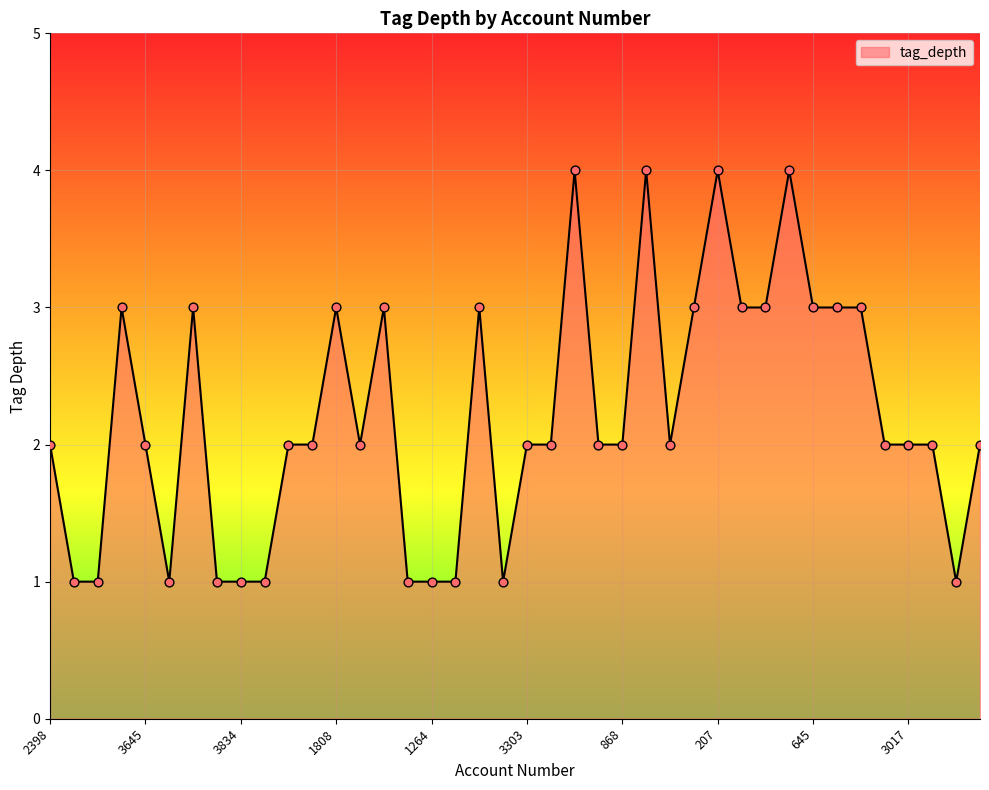

What is the maximum value shown in the chart?

4